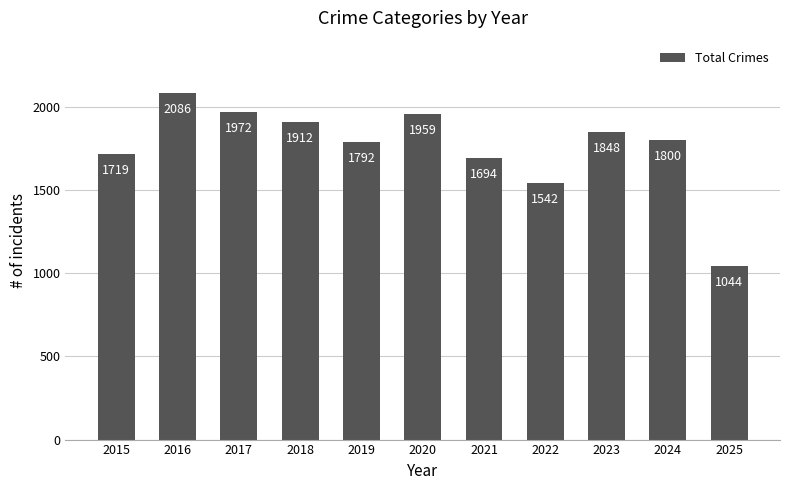

List the labels in order of value, smallest first.

2025, 2022, 2021, 2015, 2019, 2024, 2023, 2018, 2020, 2017, 2016